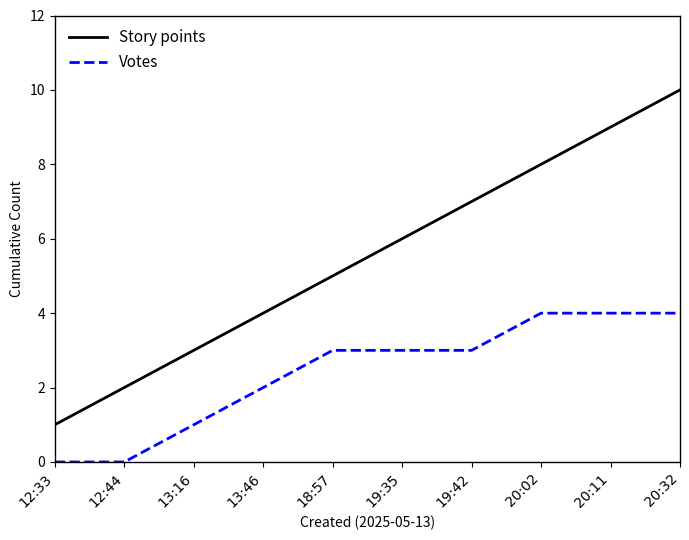

What is the difference between the second highest and minimum values in the Story points series?

8